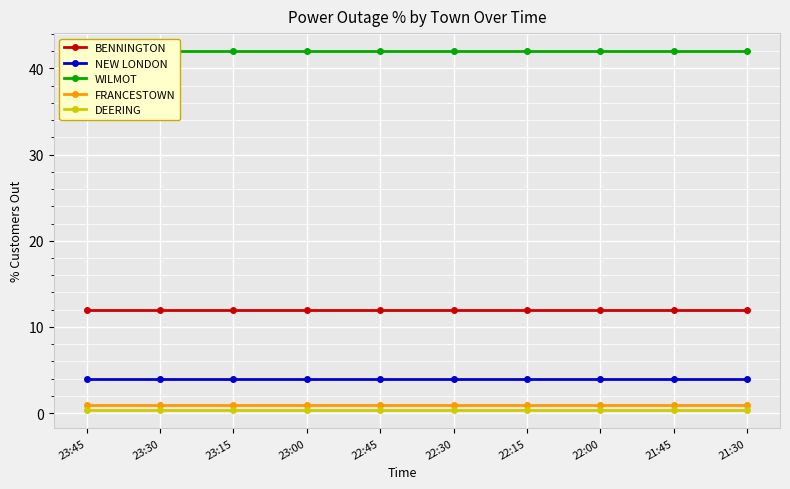

True or false: DEERING and FRANCESTOWN intersect in this chart.

False